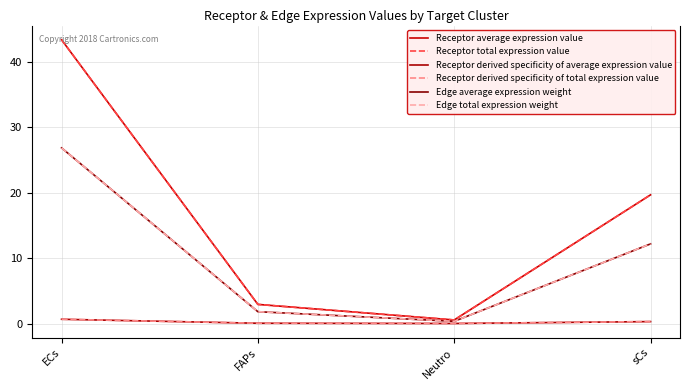

Does the chart display data point markers on the line(s)?

No